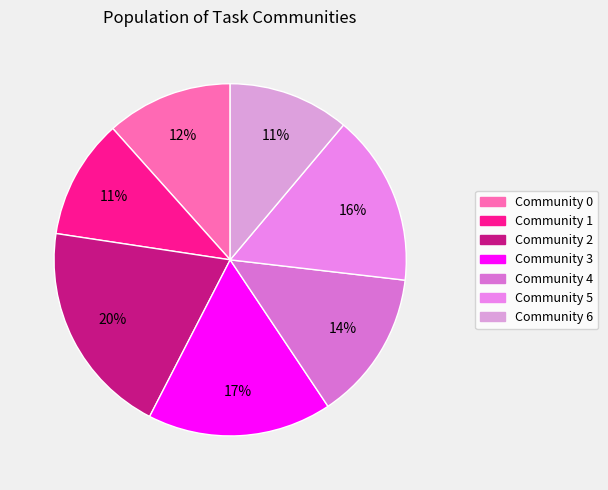

To the nearest percent, what is the difference between the Community 4 and Community 1 slice percentages?

3%